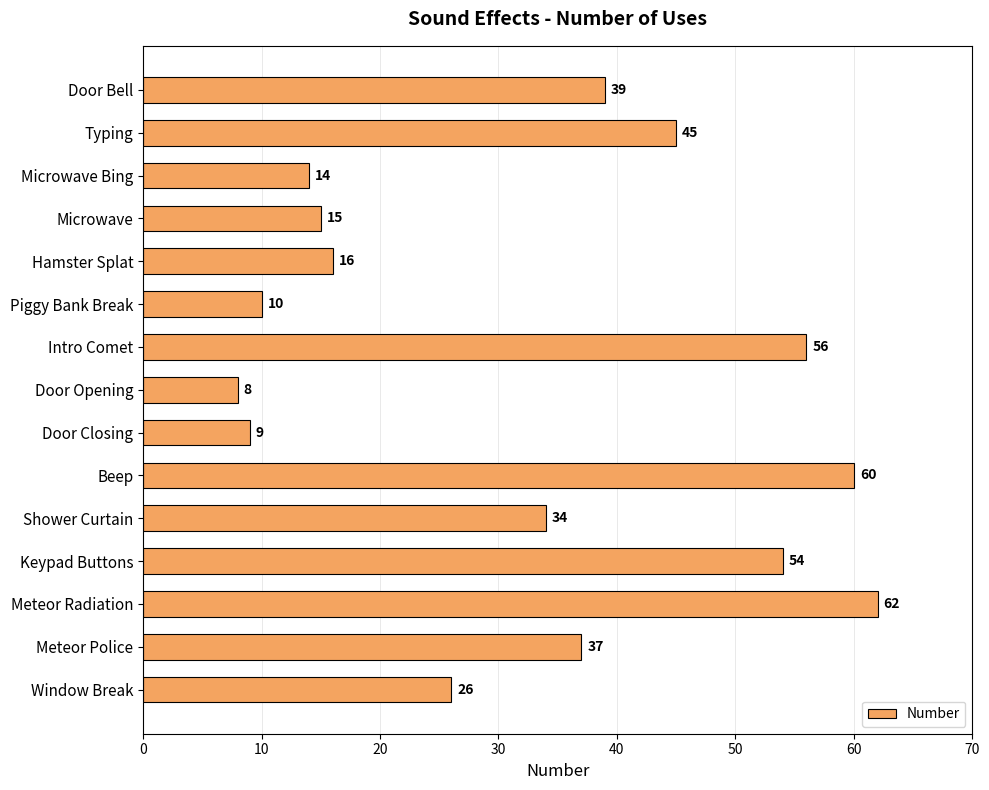

What is the smallest value displayed?

8